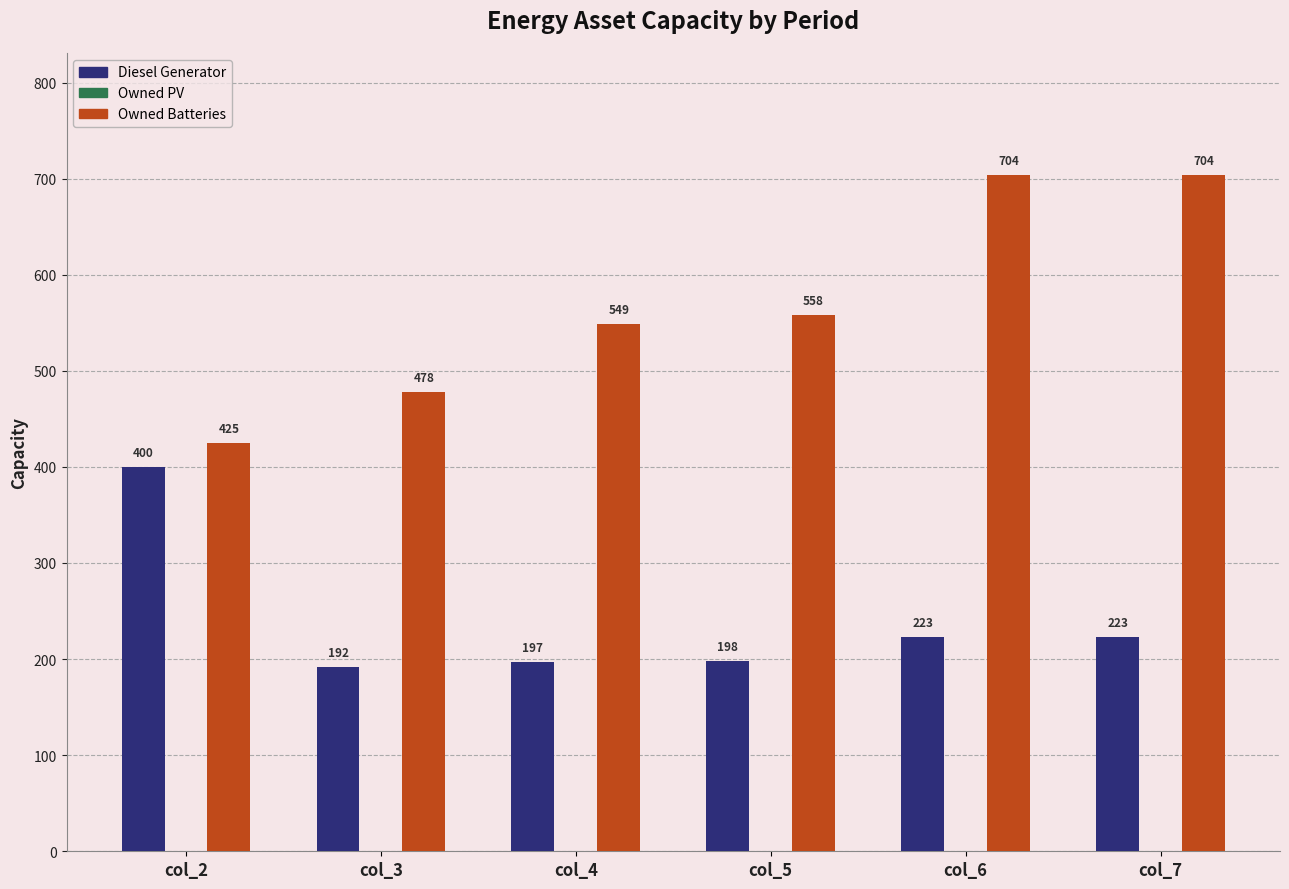

Reading right to left, what are all the values shown in this chart?

Diesel Generator: 223	223	198	197	192	400
Owned Batteries: 704	704	558	549	478	425